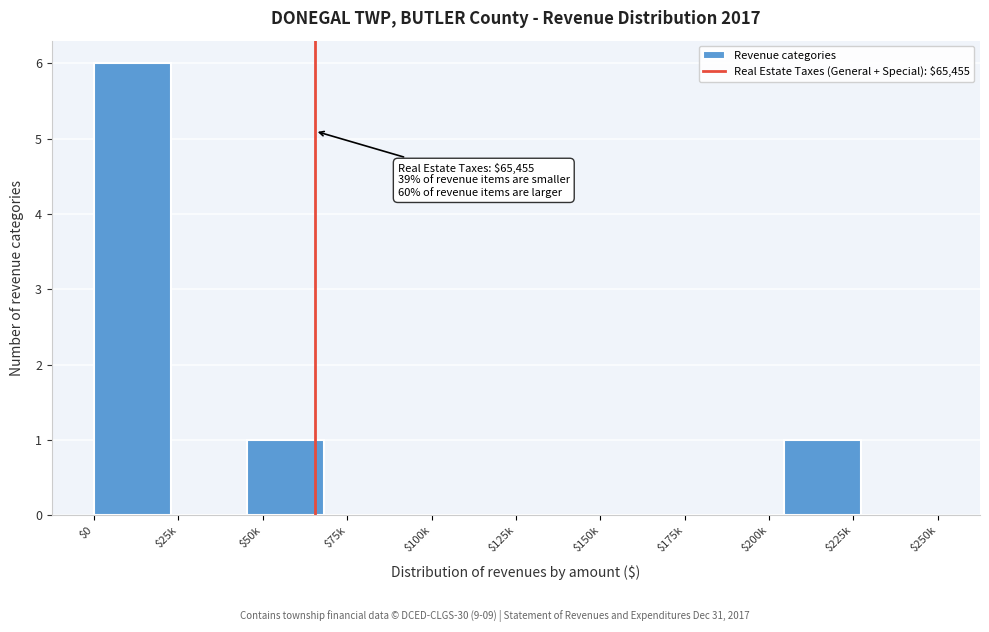

Which category has the highest value across all series?

$0